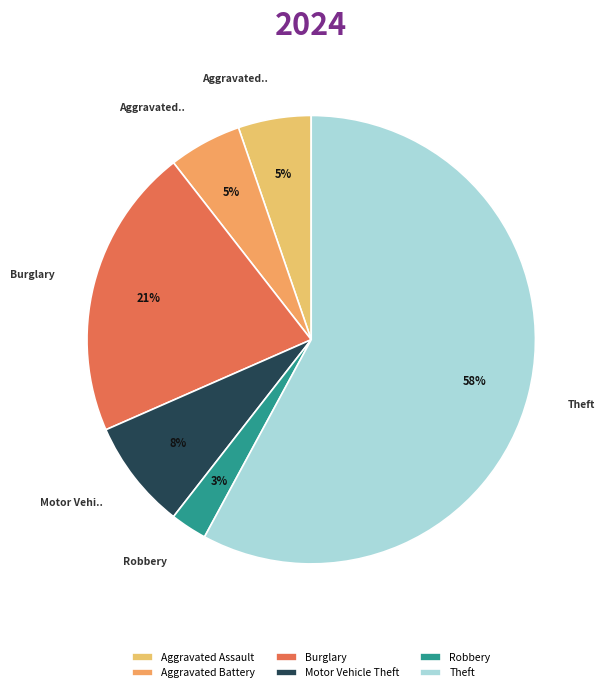

How many segments does this pie chart have?

6